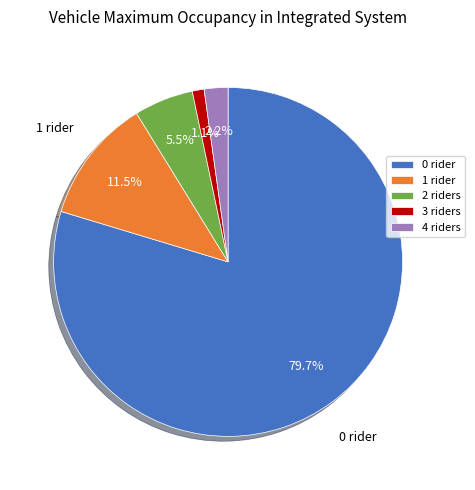

Does 3 riders represent more than half of the total?

No